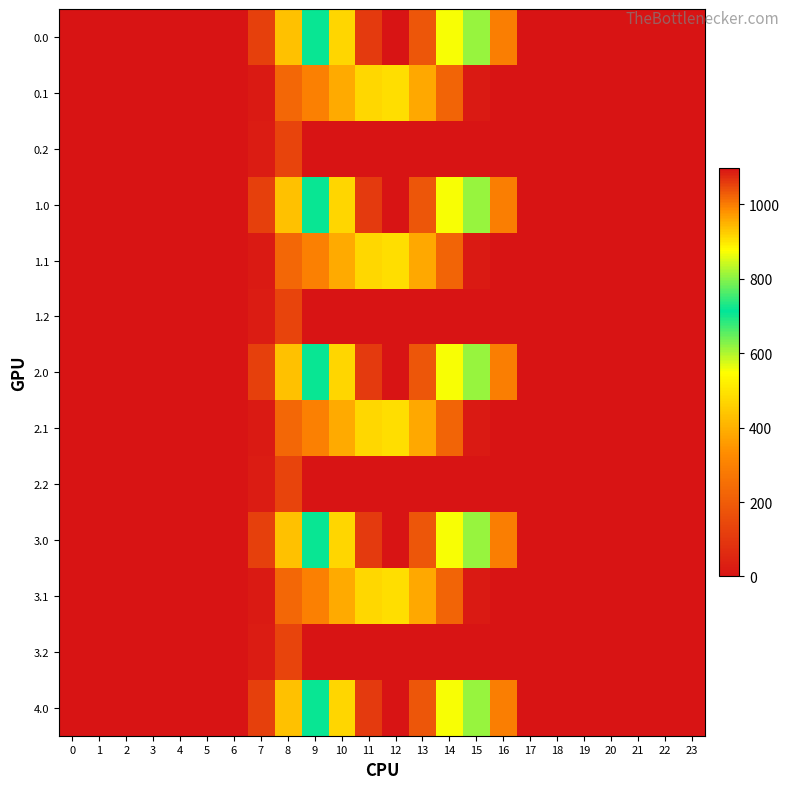

Reading left to right, list all the values displayed in this chart.

0.0: 0=0.0	1=0.0	2=0.0	3=0.0	4=0.0	5=0.0	6=0.0	7=120.6	8=430.3	9=716.9	10=916.2	11=1060.3	12=1096.7	13=1032.9	14=870.6	15=615.9	16=294.5	17=0.0	18=0.0	19=0.0	20=0.0	21=0.0	22=0.0	23=0.0
0.1: 0=0.0	1=0.0	2=0.0	3=0.0	4=0.0	5=0.0	6=0.0	7=17.7	8=227.5	9=295.9	10=388.1	11=471.7	12=485.4	13=382.7	14=219.2	15=17.3	16=0.0	17=0.0	18=0.0	19=0.0	20=0.0	21=0.0	22=0.0	23=0.0
0.2: 0=0.0	1=0.0	2=0.0	3=0.0	4=0.0	5=0.0	6=0.0	7=22.3	8=134.2	9=0.0	10=0.0	11=0.0	12=0.0	13=0.0	14=0.0	15=0.0	16=0.0	17=0.0	18=0.0	19=0.0	20=0.0	21=0.0	22=0.0	23=0.0
1.0: 0=0.0	1=0.0	2=0.0	3=0.0	4=0.0	5=0.0	6=0.0	7=120.6	8=430.3	9=716.9	10=916.2	11=1060.3	12=1096.7	13=1032.9	14=870.6	15=615.9	16=294.5	17=0.0	18=0.0	19=0.0	20=0.0	21=0.0	22=0.0	23=0.0
1.1: 0=0.0	1=0.0	2=0.0	3=0.0	4=0.0	5=0.0	6=0.0	7=17.7	8=227.5	9=295.9	10=388.1	11=471.7	12=485.4	13=382.7	14=219.2	15=17.3	16=0.0	17=0.0	18=0.0	19=0.0	20=0.0	21=0.0	22=0.0	23=0.0
1.2: 0=0.0	1=0.0	2=0.0	3=0.0	4=0.0	5=0.0	6=0.0	7=22.3	8=134.2	9=0.0	10=0.0	11=0.0	12=0.0	13=0.0	14=0.0	15=0.0	16=0.0	17=0.0	18=0.0	19=0.0	20=0.0	21=0.0	22=0.0	23=0.0
2.0: 0=0.0	1=0.0	2=0.0	3=0.0	4=0.0	5=0.0	6=0.0	7=120.6	8=430.3	9=716.9	10=916.2	11=1060.3	12=1096.7	13=1032.9	14=870.6	15=615.9	16=294.5	17=0.0	18=0.0	19=0.0	20=0.0	21=0.0	22=0.0	23=0.0
2.1: 0=0.0	1=0.0	2=0.0	3=0.0	4=0.0	5=0.0	6=0.0	7=17.7	8=227.5	9=295.9	10=388.1	11=471.7	12=485.4	13=382.7	14=219.2	15=17.3	16=0.0	17=0.0	18=0.0	19=0.0	20=0.0	21=0.0	22=0.0	23=0.0
2.2: 0=0.0	1=0.0	2=0.0	3=0.0	4=0.0	5=0.0	6=0.0	7=22.3	8=134.2	9=0.0	10=0.0	11=0.0	12=0.0	13=0.0	14=0.0	15=0.0	16=0.0	17=0.0	18=0.0	19=0.0	20=0.0	21=0.0	22=0.0	23=0.0
3.0: 0=0.0	1=0.0	2=0.0	3=0.0	4=0.0	5=0.0	6=0.0	7=120.6	8=430.3	9=716.9	10=916.2	11=1060.3	12=1096.7	13=1032.9	14=870.6	15=615.9	16=294.5	17=0.0	18=0.0	19=0.0	20=0.0	21=0.0	22=0.0	23=0.0
3.1: 0=0.0	1=0.0	2=0.0	3=0.0	4=0.0	5=0.0	6=0.0	7=17.7	8=227.5	9=295.9	10=388.1	11=471.7	12=485.4	13=382.7	14=219.2	15=17.3	16=0.0	17=0.0	18=0.0	19=0.0	20=0.0	21=0.0	22=0.0	23=0.0
3.2: 0=0.0	1=0.0	2=0.0	3=0.0	4=0.0	5=0.0	6=0.0	7=22.3	8=134.2	9=0.0	10=0.0	11=0.0	12=0.0	13=0.0	14=0.0	15=0.0	16=0.0	17=0.0	18=0.0	19=0.0	20=0.0	21=0.0	22=0.0	23=0.0
4.0: 0=0.0	1=0.0	2=0.0	3=0.0	4=0.0	5=0.0	6=0.0	7=120.6	8=430.3	9=716.9	10=916.2	11=1060.3	12=1096.7	13=1032.9	14=870.6	15=615.9	16=294.5	17=0.0	18=0.0	19=0.0	20=0.0	21=0.0	22=0.0	23=0.0